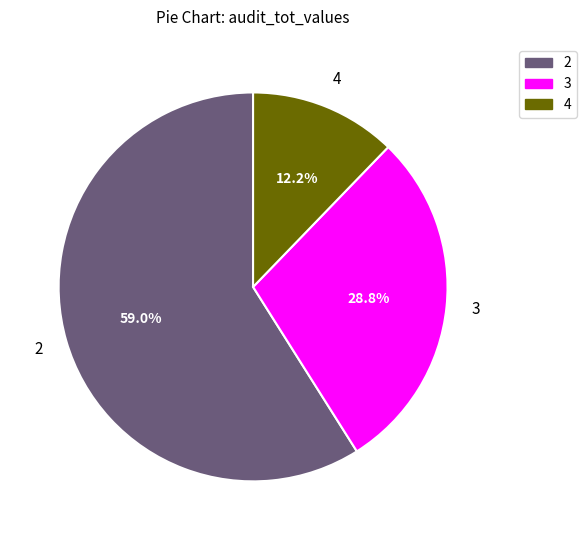

Is there any slice that represents more than half of the pie?

Yes